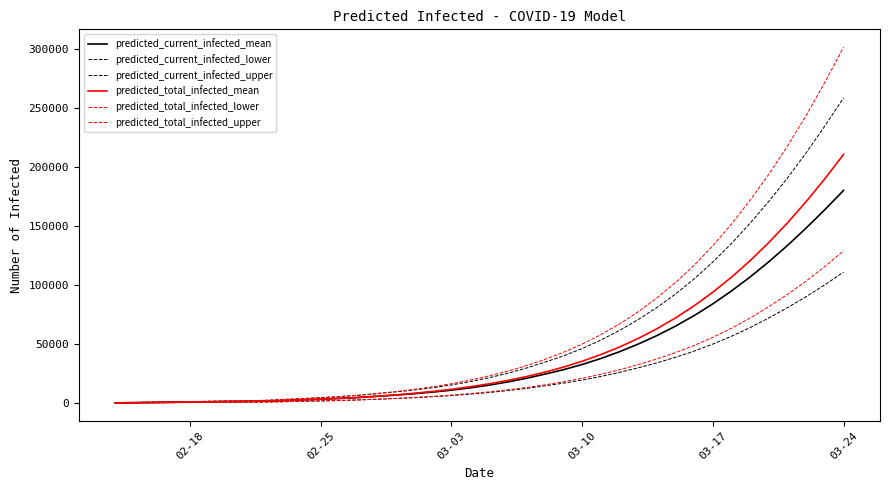

Is this an area chart (filled region under the line)?

No